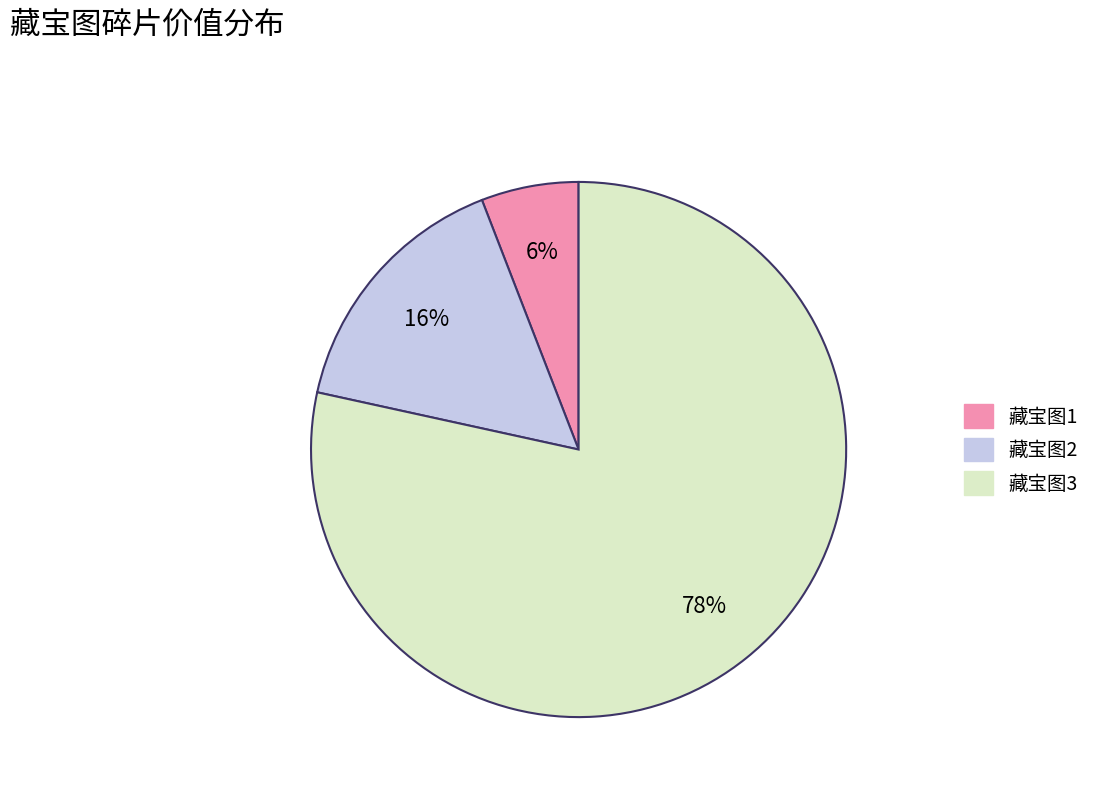

Which slice is the smallest?

藏宝图1